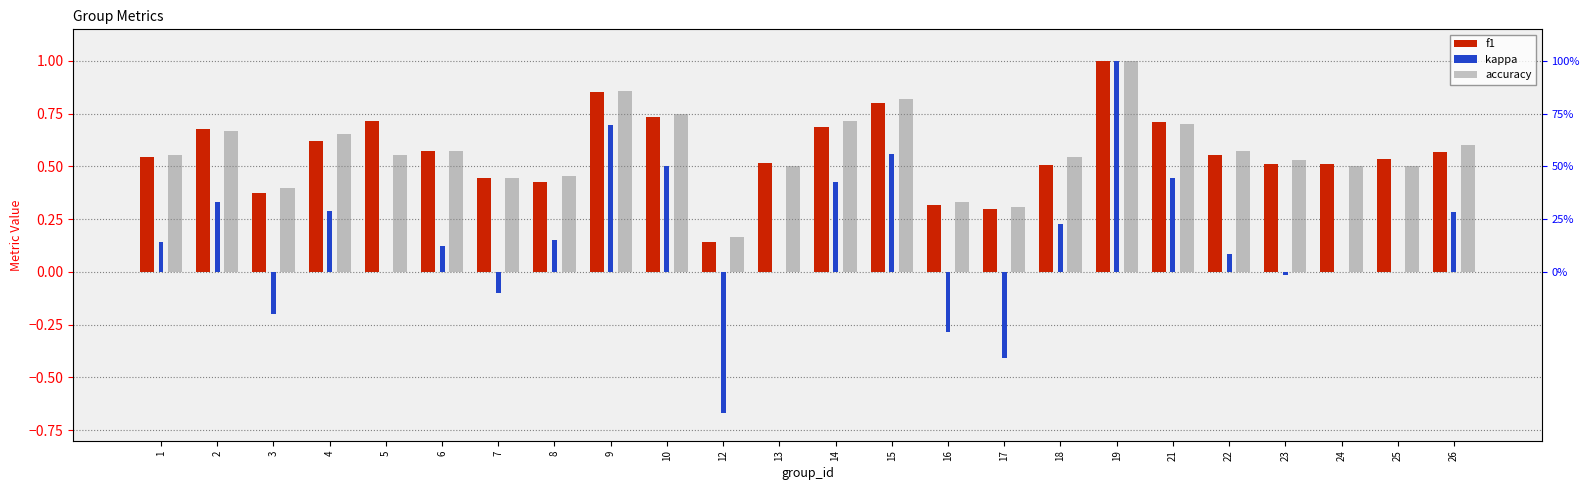

Reading left to right, extract all data points from this chart.

f1: 0.5	0.7	0.4	0.6	0.7	0.6	0.4	0.4	0.9	0.7	0.1	0.5	0.7	0.8	0.3	0.3	0.5	1.0	0.7	0.6	0.5	0.5	0.5	0.6
kappa: 0.1	0.3	-0.2	0.3	0.0	0.1	-0.1	0.2	0.7	0.5	-0.7	0.0	0.4	0.6	-0.3	-0.4	0.2	1.0	0.4	0.1	-0.0	0.0	0.0	0.3
accuracy: 0.6	0.7	0.4	0.7	0.6	0.6	0.4	0.5	0.9	0.8	0.2	0.5	0.7	0.8	0.3	0.3	0.5	1.0	0.7	0.6	0.5	0.5	0.5	0.6